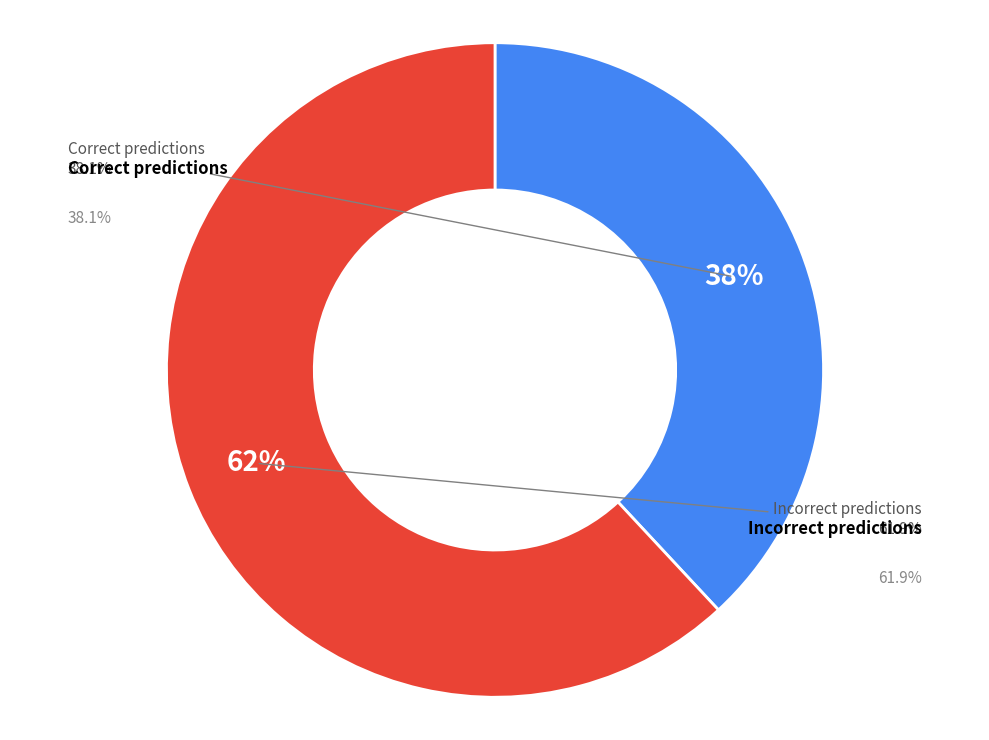

Is 8 the majority of the pie?

No